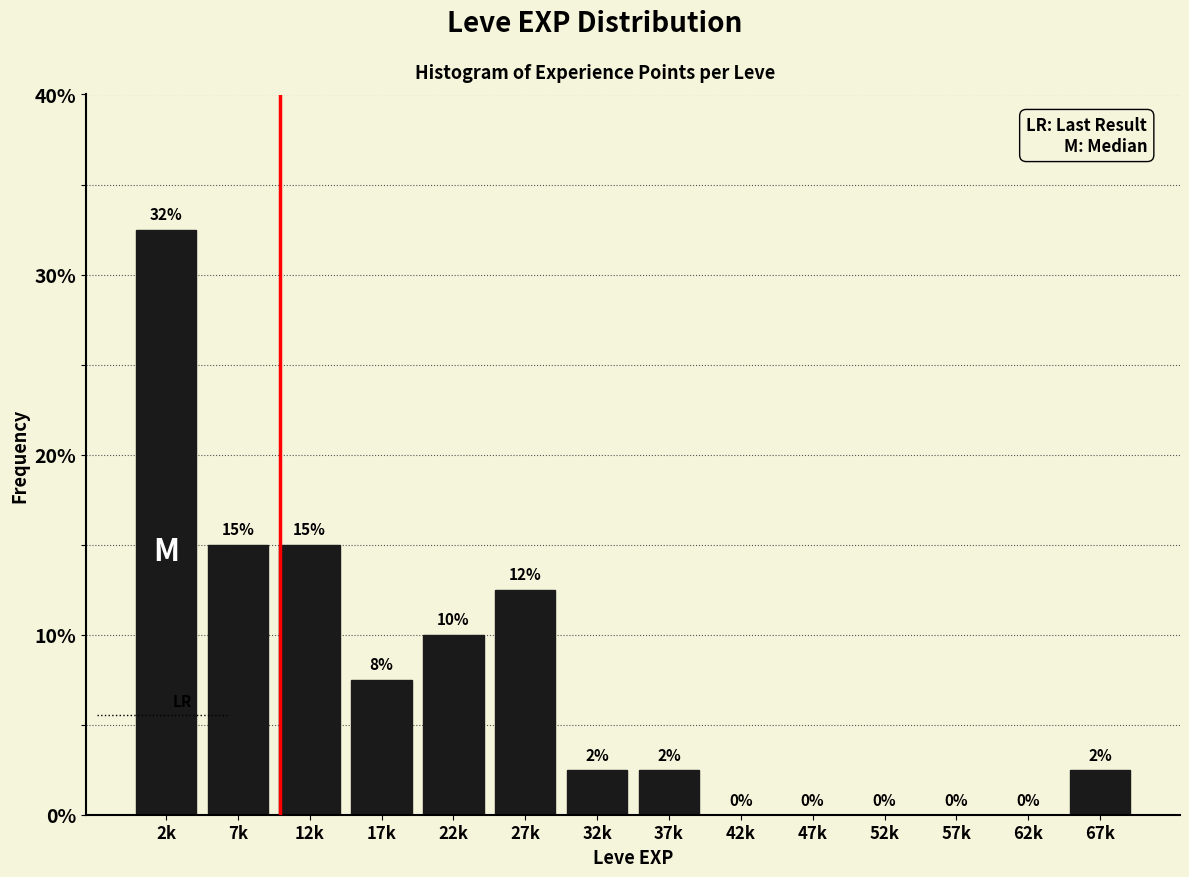

Between 22k and 17k, which is larger?

22k